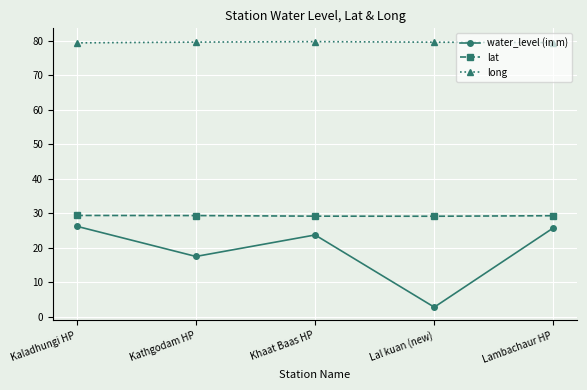

At how many categories does at least one series exceed 59?

5